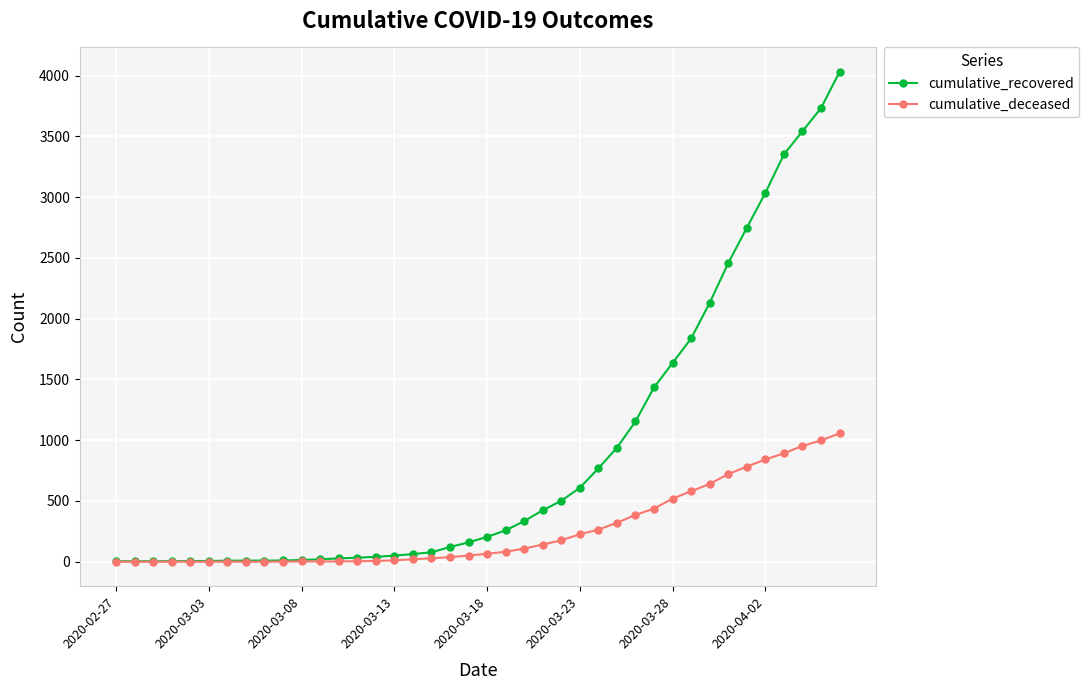

At how many categories does at least one series exceed 2280?

7